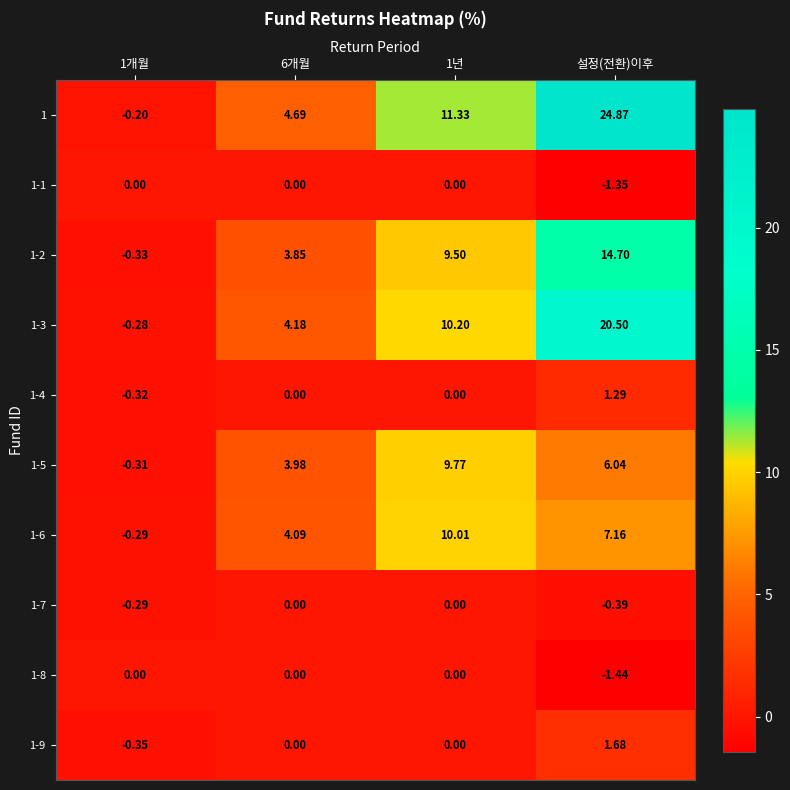

At which category is the sum across all series the highest?

설정(전환)이후